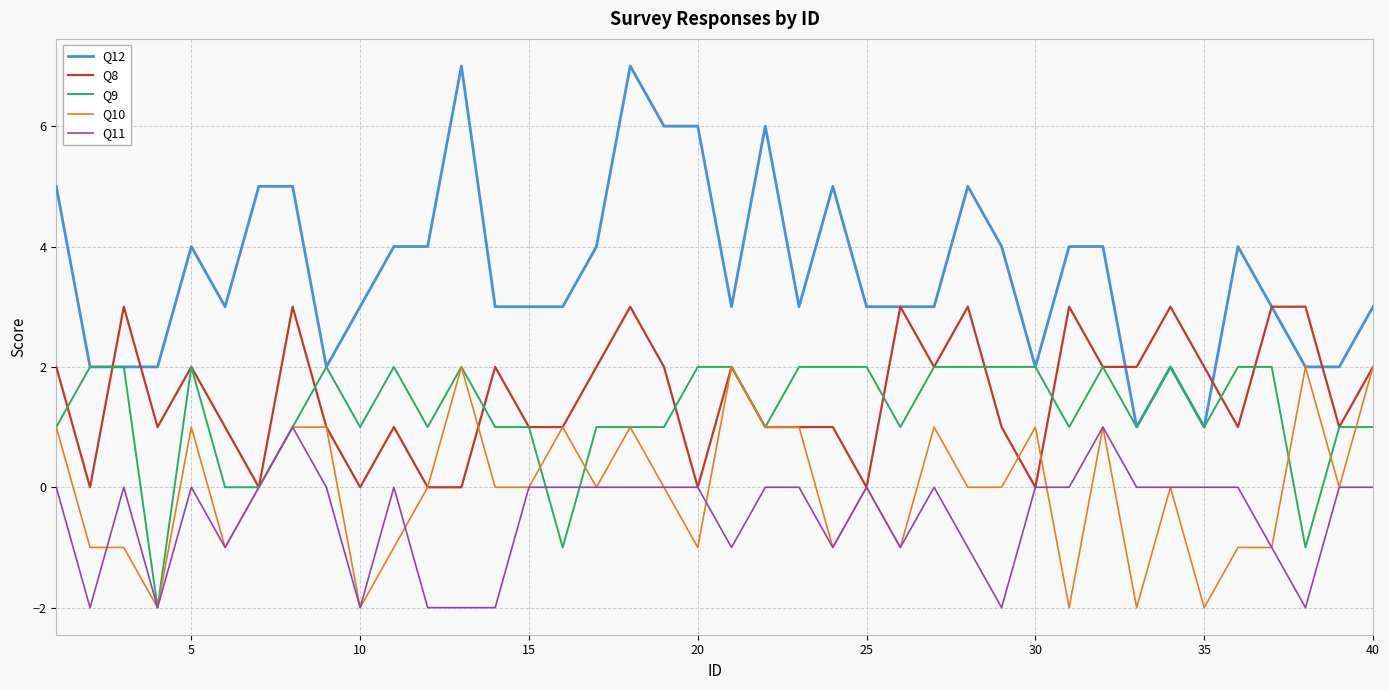

What is the average value of the Q12 series?

4